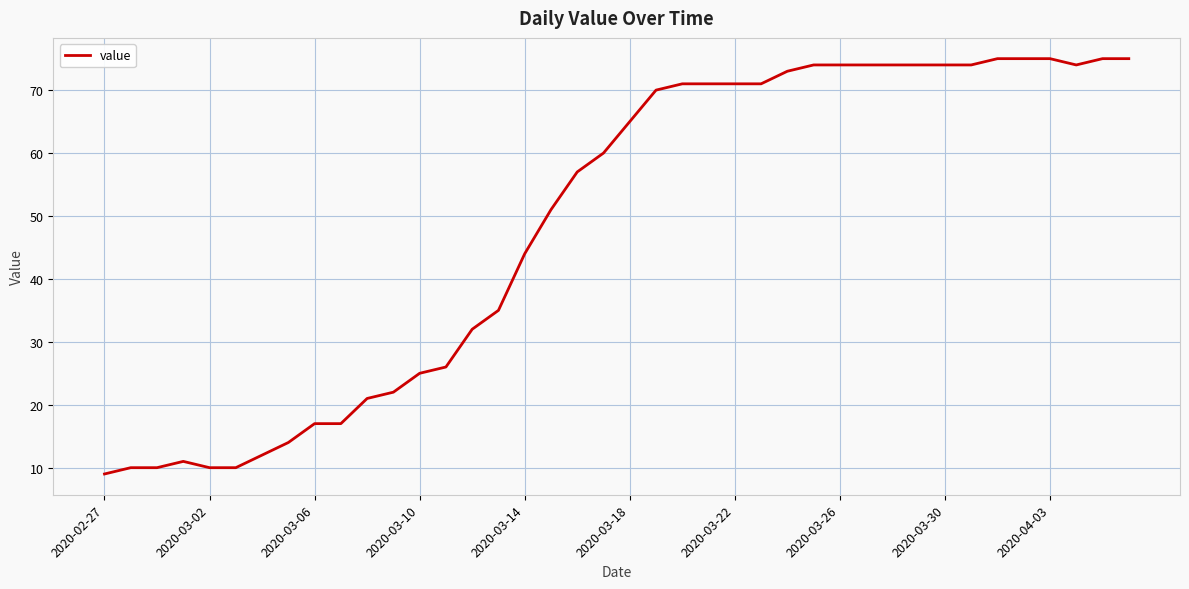

What is the difference between the maximum and minimum values?

66